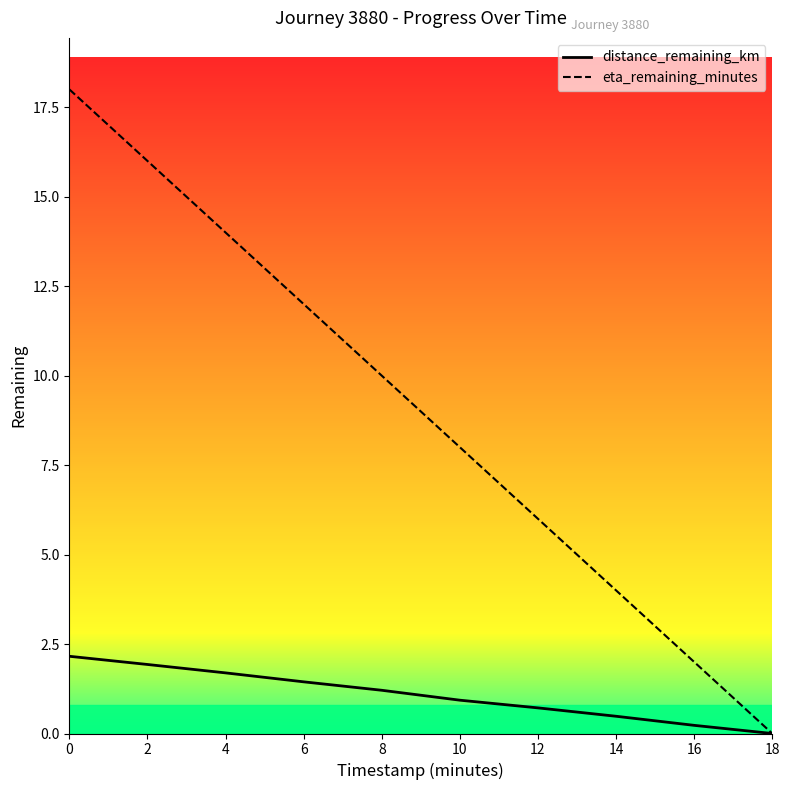

What is the average value of the eta_remaining_minutes series?

9.0